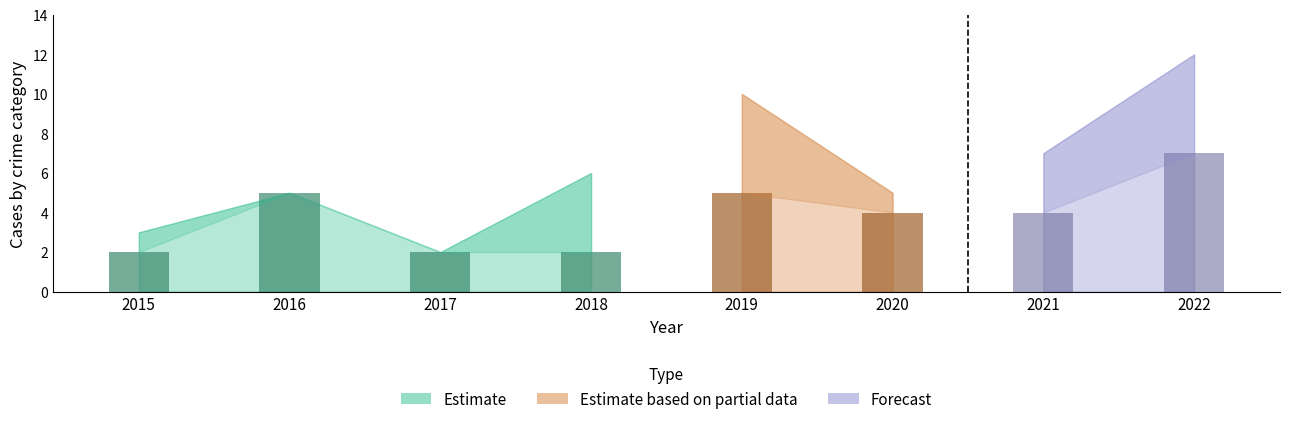

Which label corresponds to the largest value in the chart?

2022